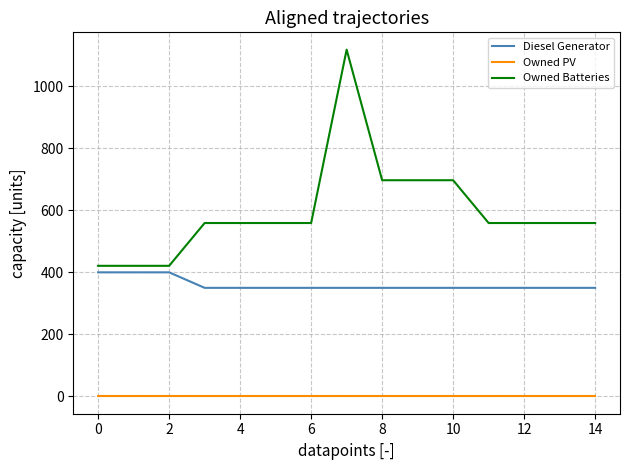

True or false: Owned Batteries and Diesel Generator intersect in this chart.

False